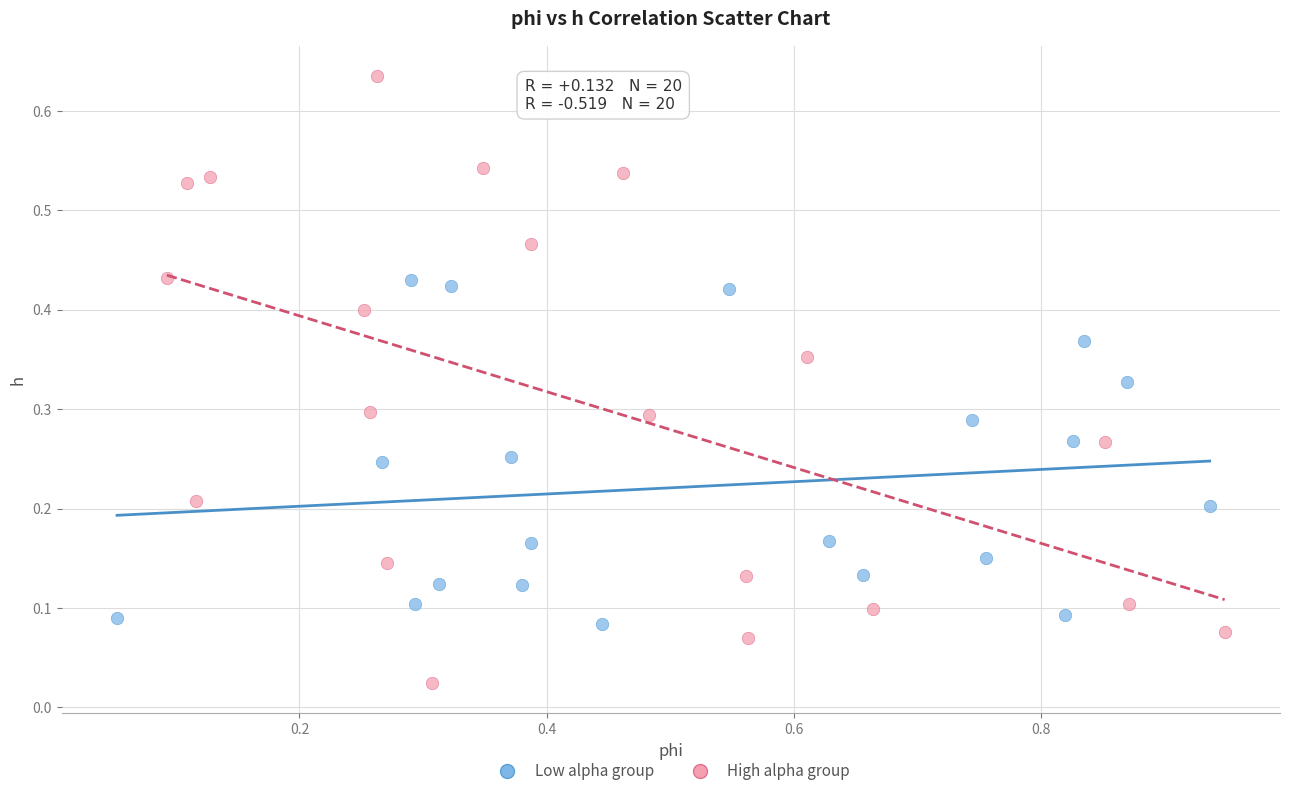

Which series contains the lowest Y value?

High alpha group